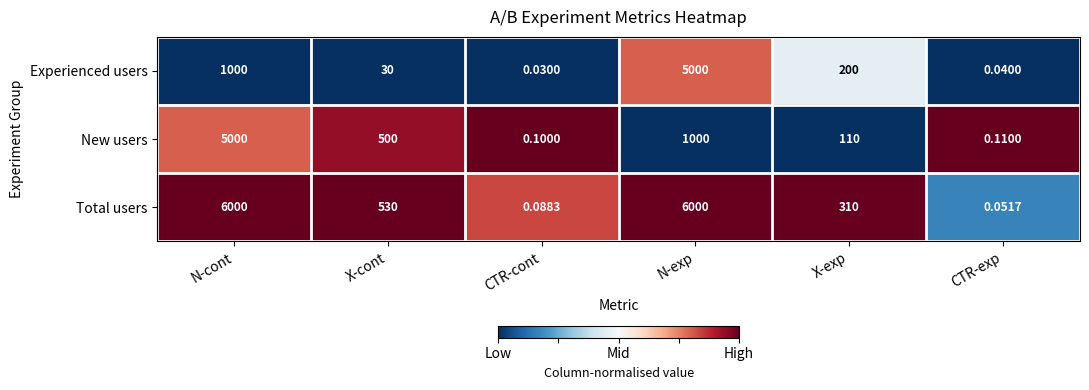

Rank the series at N-exp from lowest to highest value.

New users, Experienced users, Total users